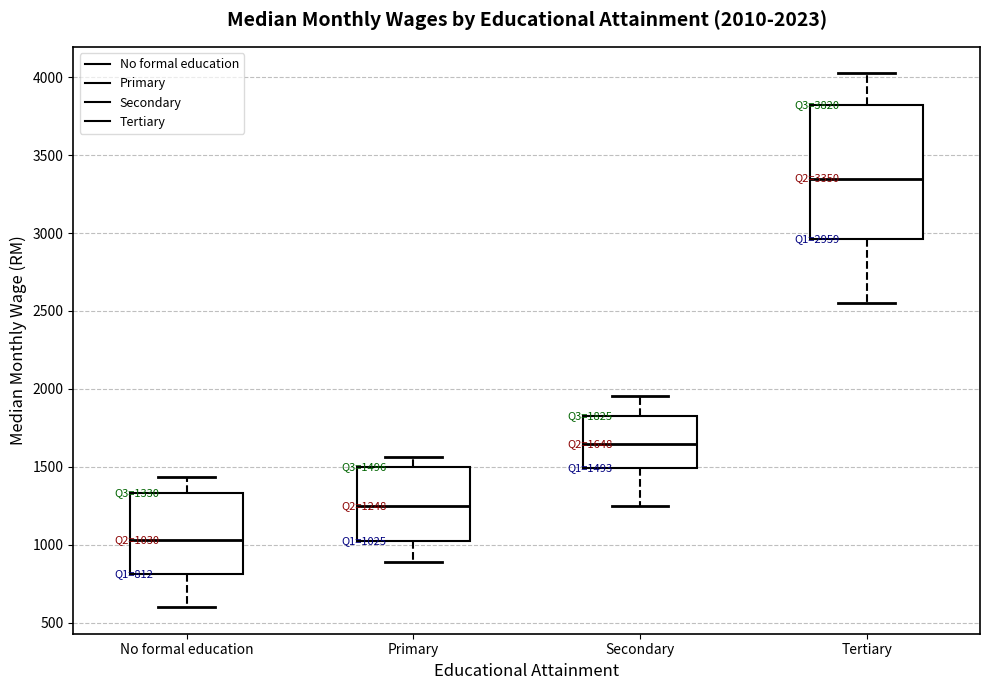

Which box is the tallest, from its lower edge to its upper edge?

Tertiary